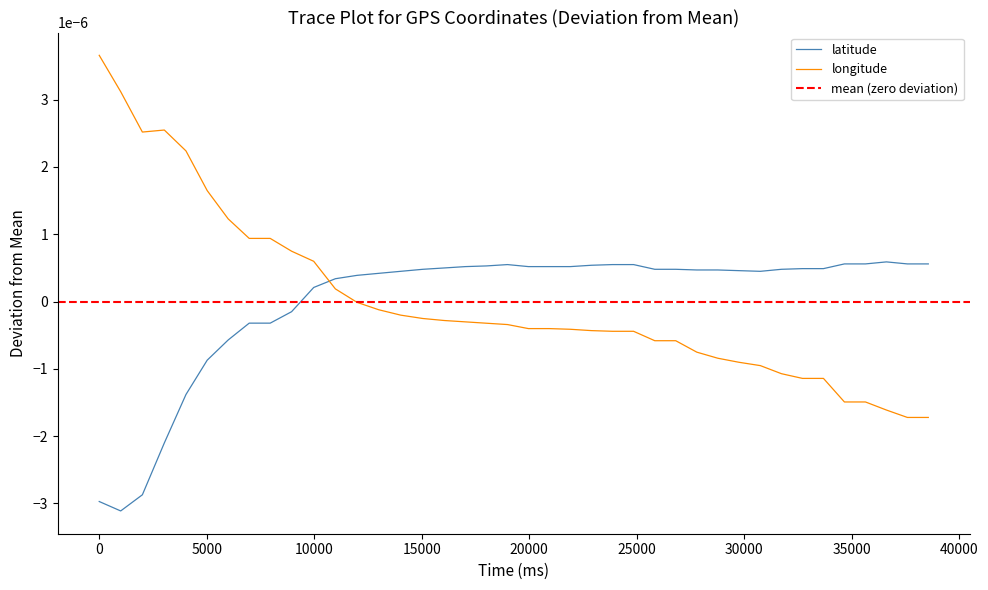

Which series ends up on top after the final intersection of latitude and longitude?

latitude